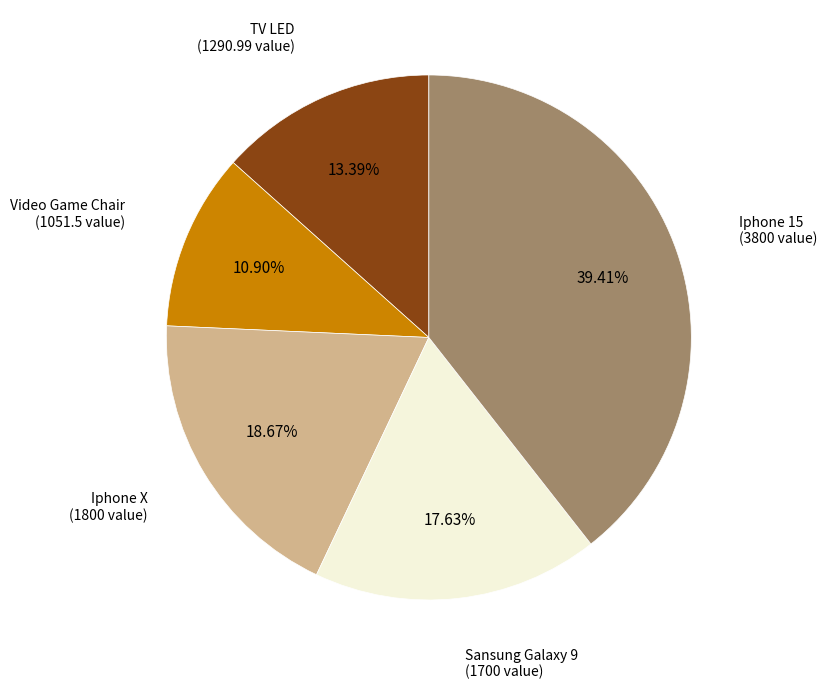

Is there any slice that represents more than half of the pie?

No